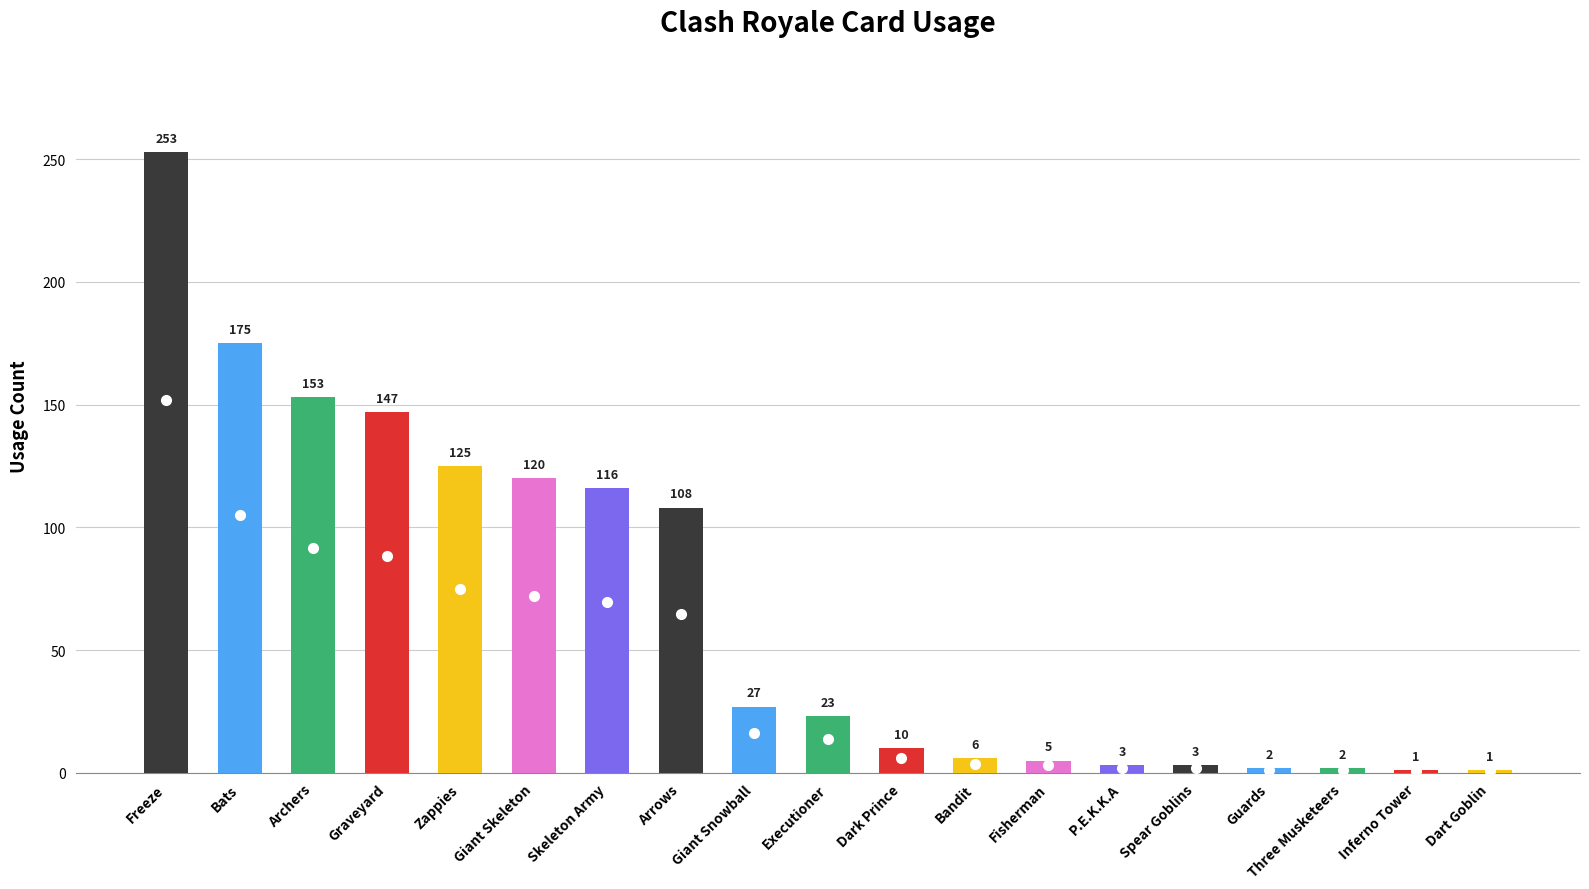

Reading left to right, transcribe all the data shown in this chart.

Freeze=253	Bats=175	Archers=153	Graveyard=147	Zappies=125	Giant Skeleton=120	Skeleton Army=116	Arrows=108	Giant Snowball=27	Executioner=23	Dark Prince=10	Bandit=6	Fisherman=5	P.E.K.K.A=3	Spear Goblins=3	Guards=2	Three Musketeers=2	Inferno Tower=1	Dart Goblin=1